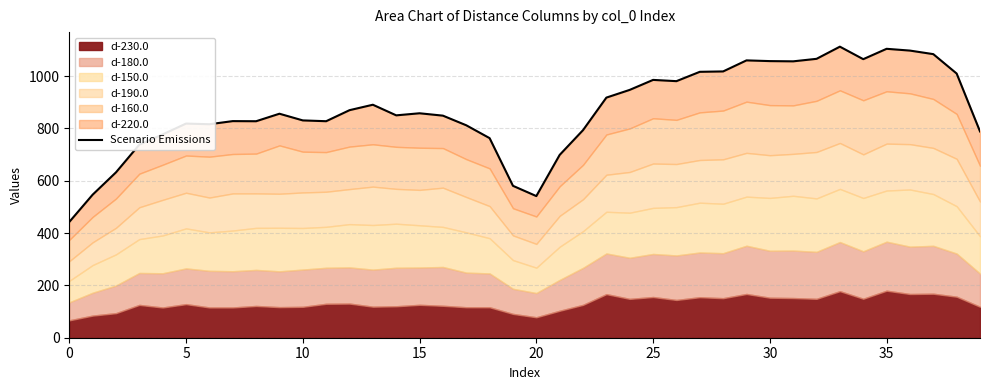

The chart shows a value of 545.5 at 17. True or false?

False